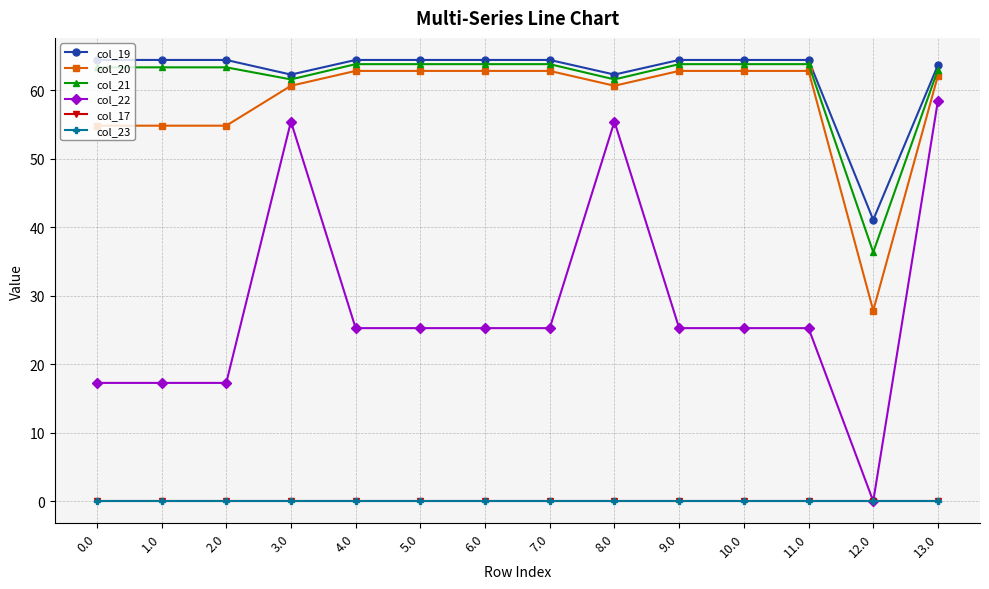

Reading left to right, list all the values displayed in this chart.

col_19: 0.0=64.5	1.0=64.5	2.0=64.5	3.0=62.3	4.0=64.5	5.0=64.5	6.0=64.5	7.0=64.5	8.0=62.3	9.0=64.5	10.0=64.5	11.0=64.5	12.0=41.1	13.0=63.7
col_20: 0.0=54.9	1.0=54.9	2.0=54.9	3.0=60.7	4.0=62.9	5.0=62.9	6.0=62.9	7.0=62.9	8.0=60.7	9.0=62.9	10.0=62.9	11.0=62.9	12.0=27.9	13.0=62.2
col_21: 0.0=63.4	1.0=63.4	2.0=63.4	3.0=61.6	4.0=63.8	5.0=63.8	6.0=63.8	7.0=63.8	8.0=61.6	9.0=63.8	10.0=63.8	11.0=63.8	12.0=36.4	13.0=63.0
col_22: 0.0=17.3	1.0=17.3	2.0=17.3	3.0=55.5	4.0=25.3	5.0=25.3	6.0=25.3	7.0=25.3	8.0=55.5	9.0=25.3	10.0=25.3	11.0=25.3	12.0=0.0	13.0=58.5
col_17: 0.0=0.0	1.0=0.0	2.0=0.0	3.0=0.0	4.0=0.0	5.0=0.0	6.0=0.0	7.0=0.0	8.0=0.0	9.0=0.0	10.0=0.0	11.0=0.0	12.0=0.0	13.0=0.0
col_23: 0.0=0.0	1.0=0.0	2.0=0.0	3.0=0.0	4.0=0.0	5.0=0.0	6.0=0.0	7.0=0.0	8.0=0.0	9.0=0.0	10.0=0.0	11.0=0.0	12.0=0.0	13.0=0.0